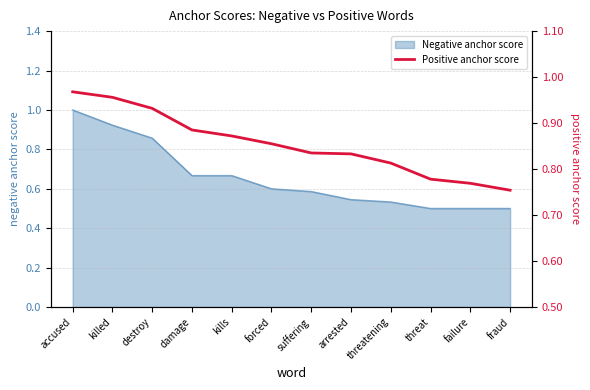

Rank the categories by value from highest to lowest.

accused, killed, destroy, damage, kills, forced, suffering, arrested, threatening, threat, failure, fraud